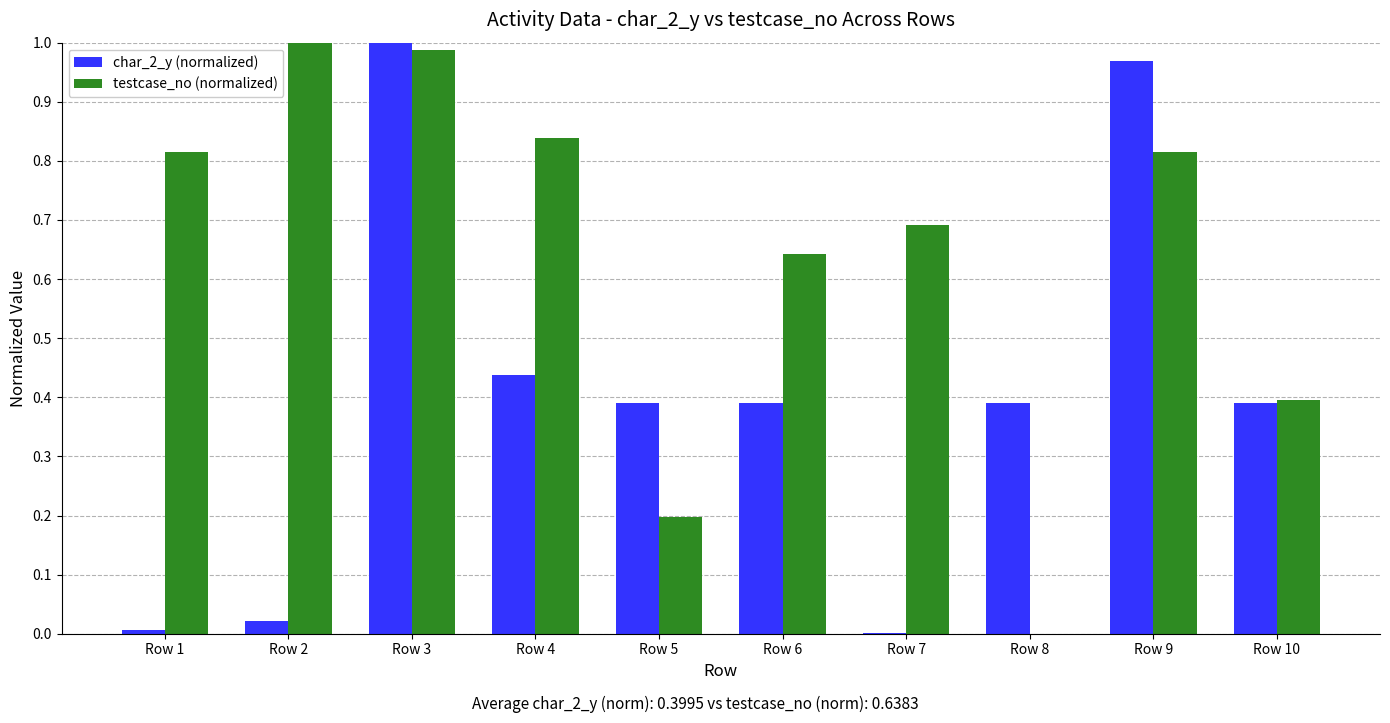

True or false: testcase_no (normalized) has a value of 1.1 at Row 1.

False